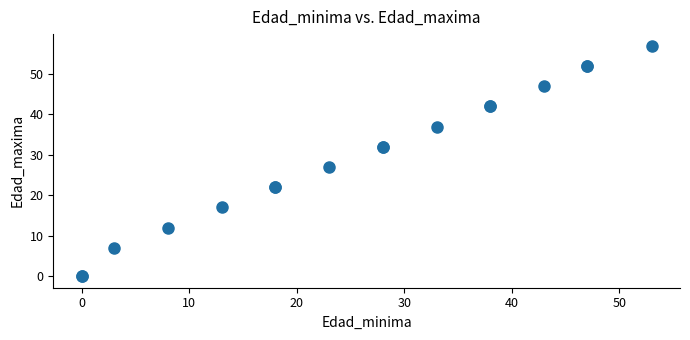

What Y value in the scatter plot is closest to 28?

27